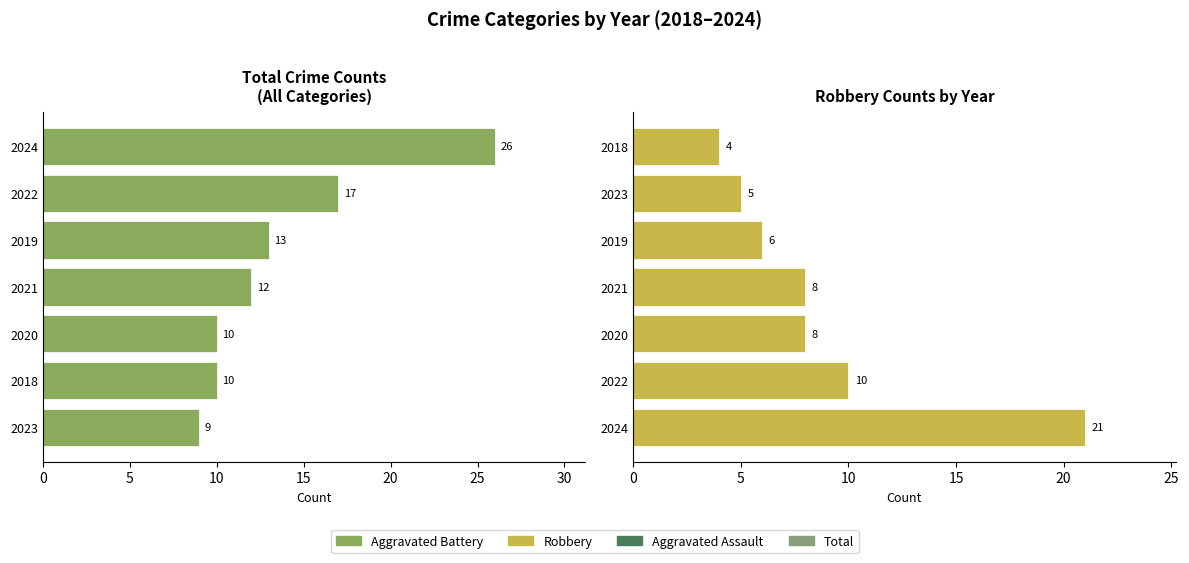

Is it true that Total equals 26 at 2024?

True